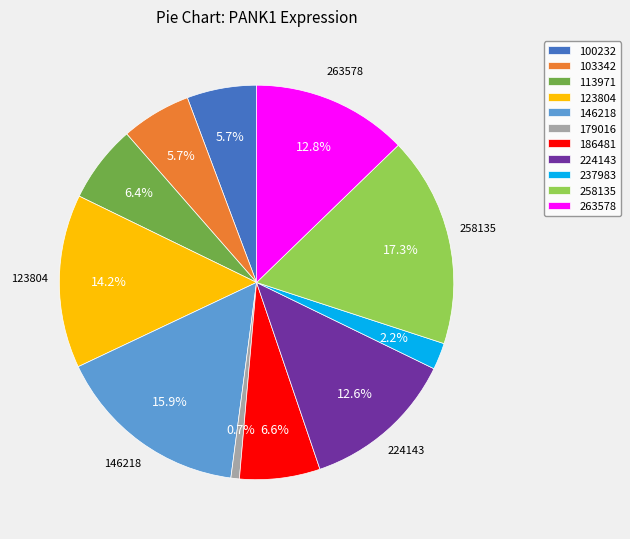

To the nearest percent, what is the average slice percentage?

9%